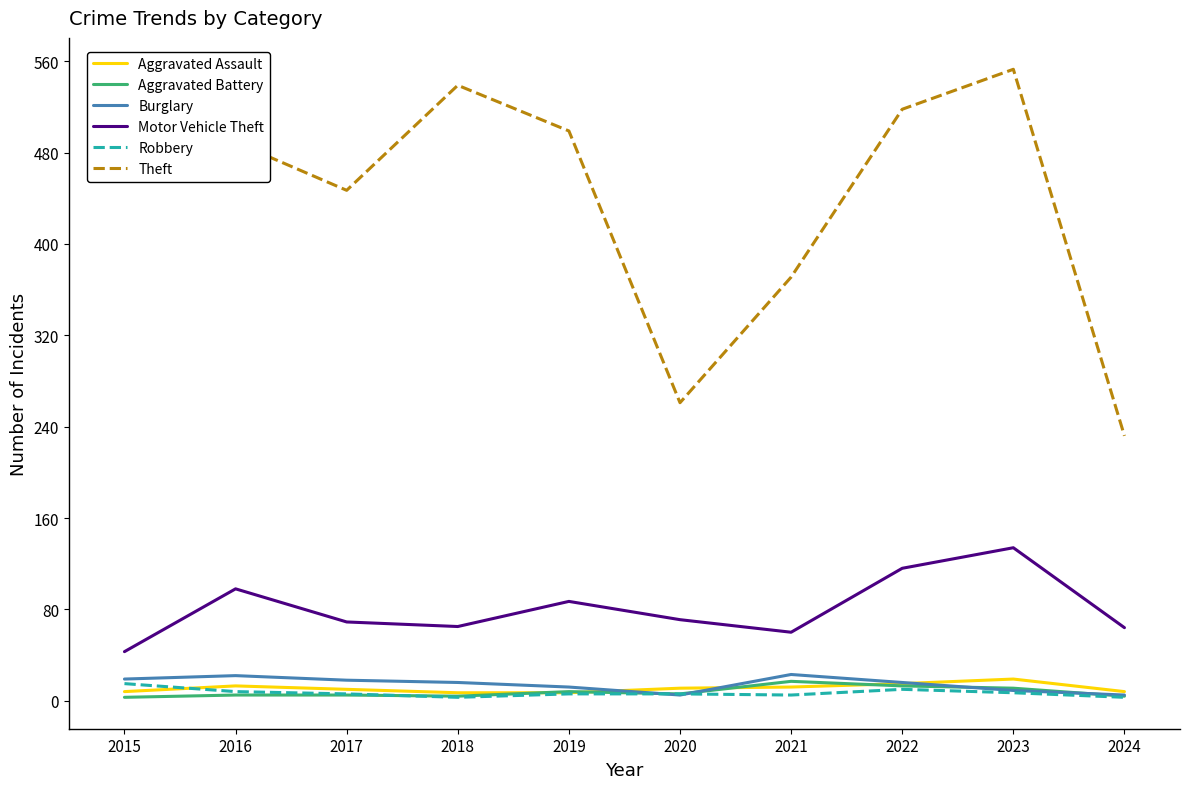

Where is Theft nearest to the value 392?

2021